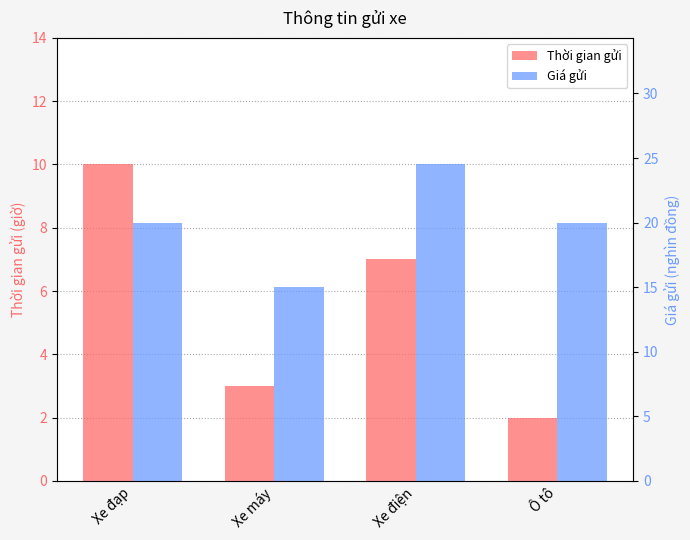

What value does the Thời gian gửi series have at Xe máy?

3.0